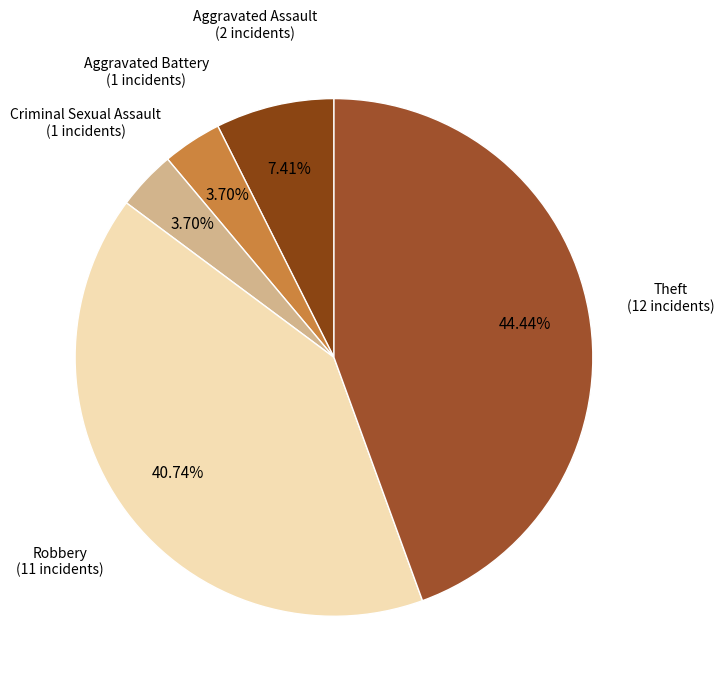

Count the number of slices in the pie.

5